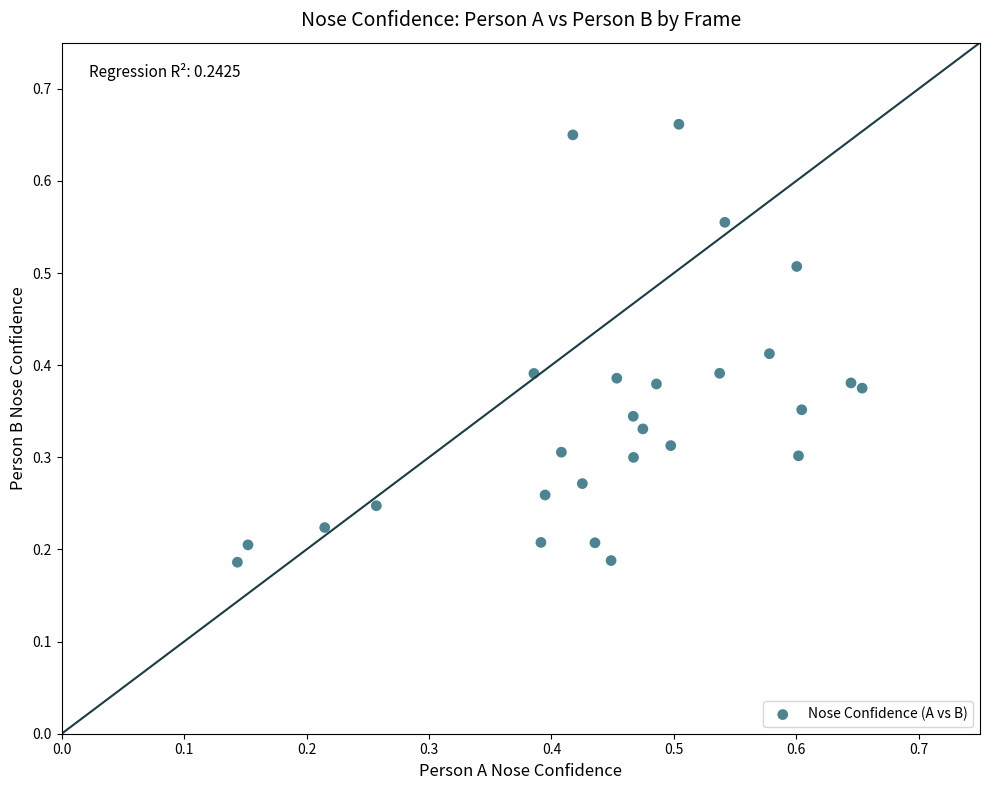

What is the range of Y values (max minus min)?

0.5